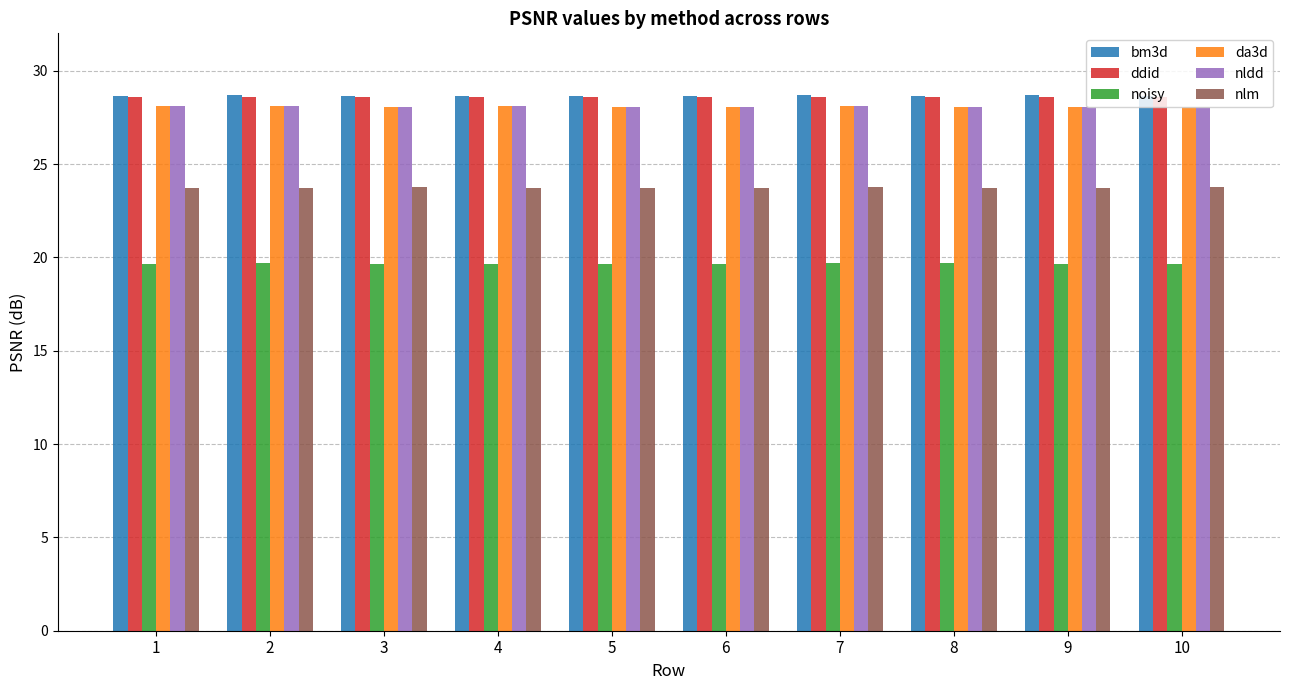

At how many categories does at least one series exceed 19?

10